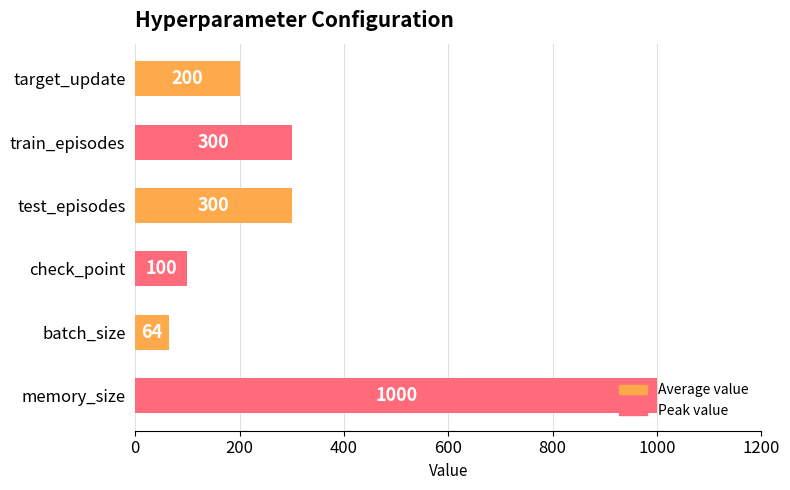

What is the difference between the maximum and minimum values?

936